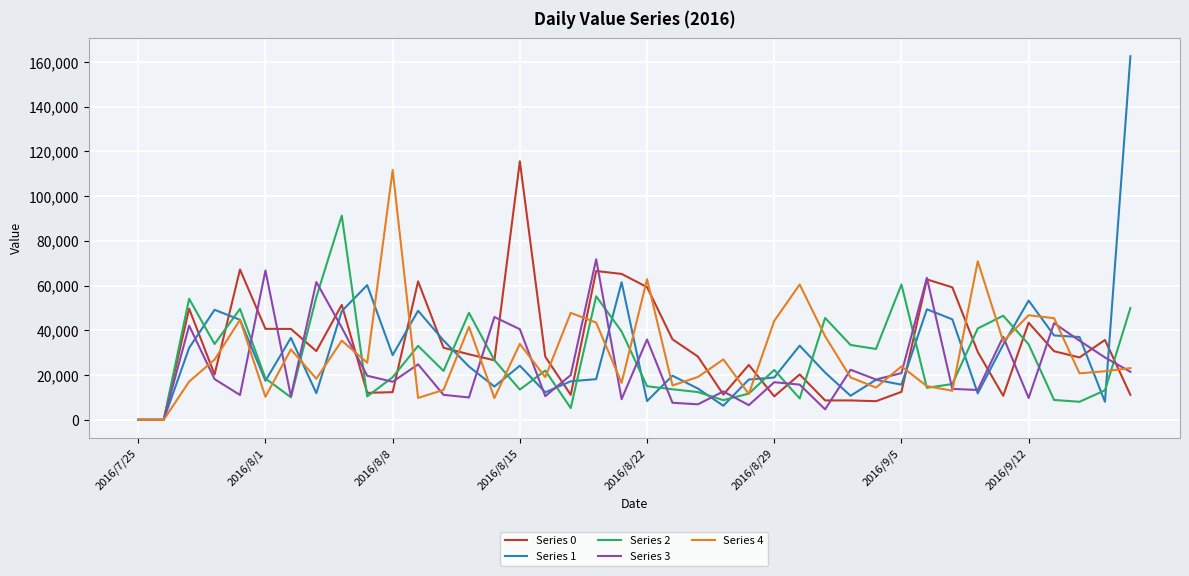

Which series has the largest range (max minus min)?

Series 1